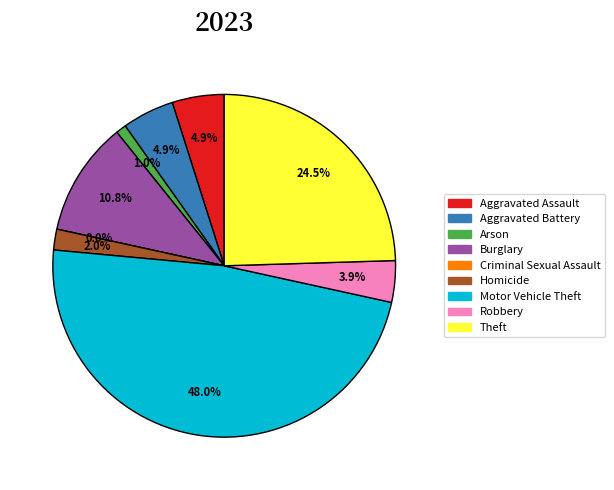

The Arson slice represents 1% of the pie. True or false?

True